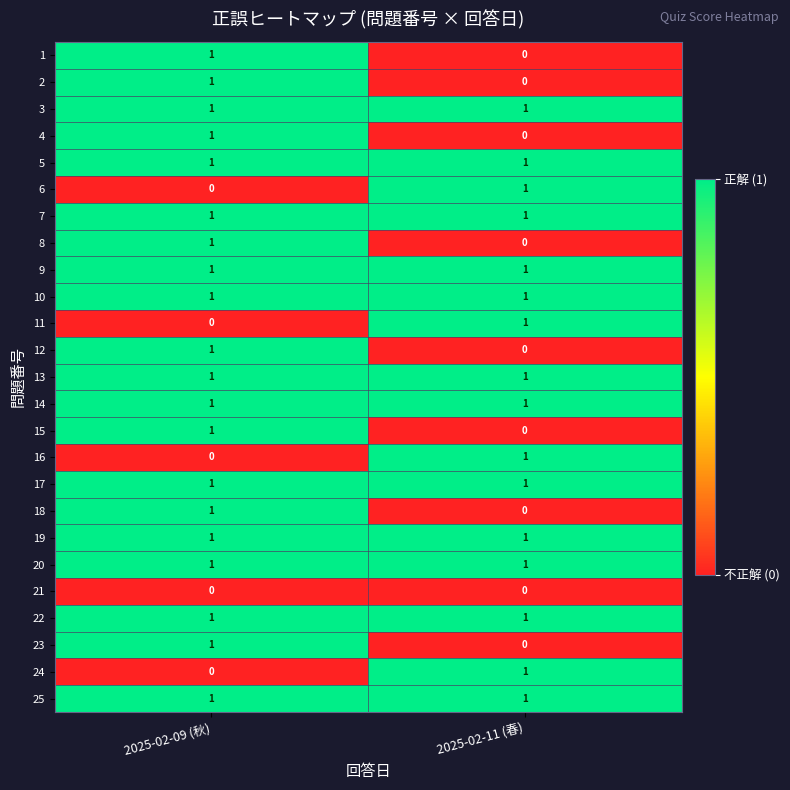

What is the total value across all series at 2025-02-09 (秋)?

20